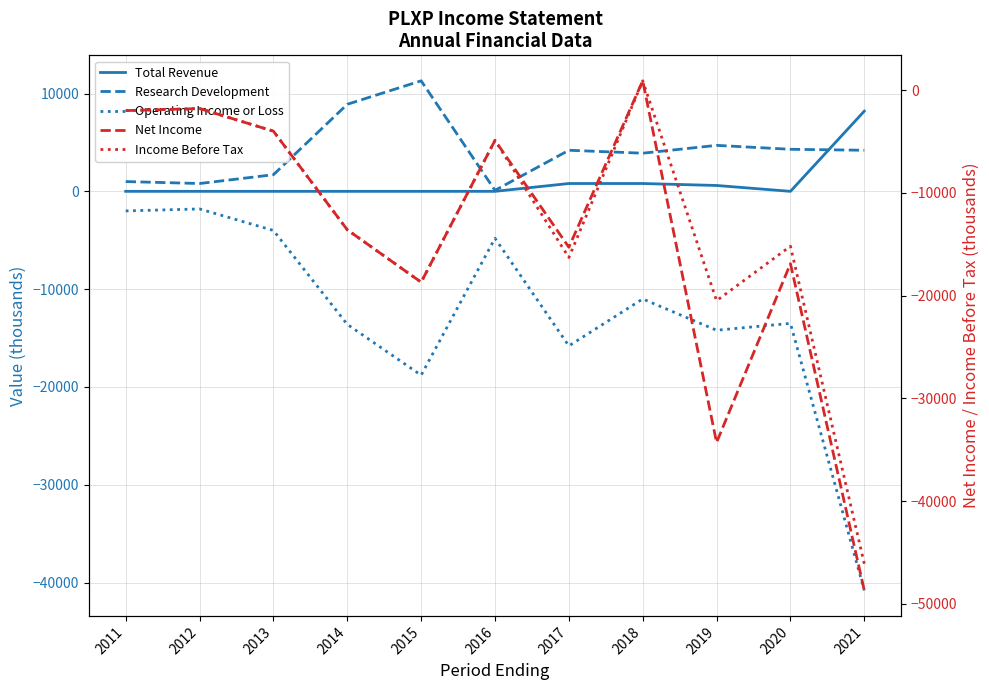

What is the value of the Total Revenue point at the 7th from the left?

800